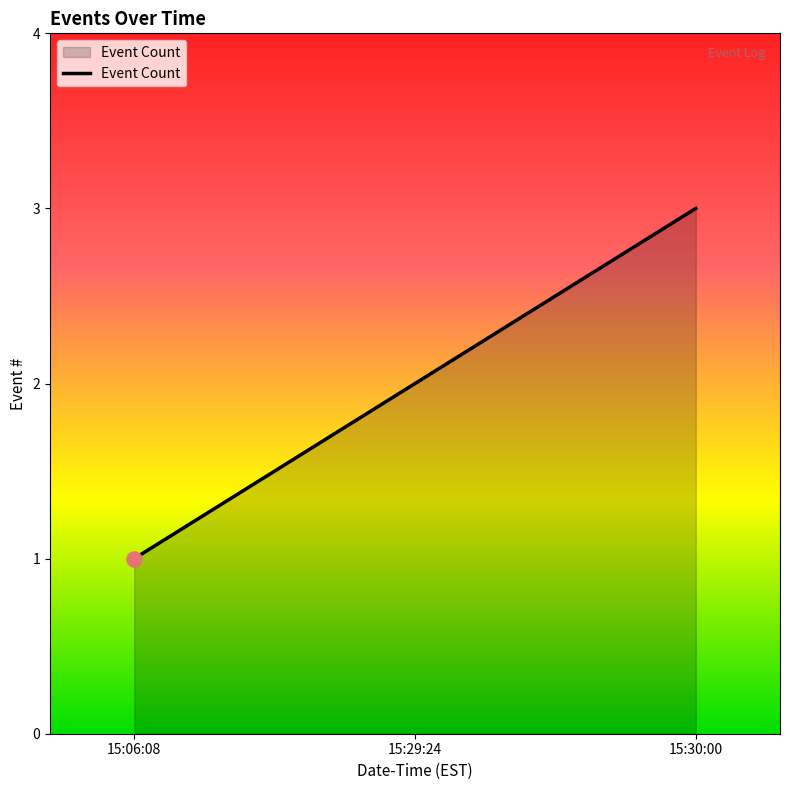

What is the ratio of the value at 15:29:24 to the value at 15:06:08?

2.0